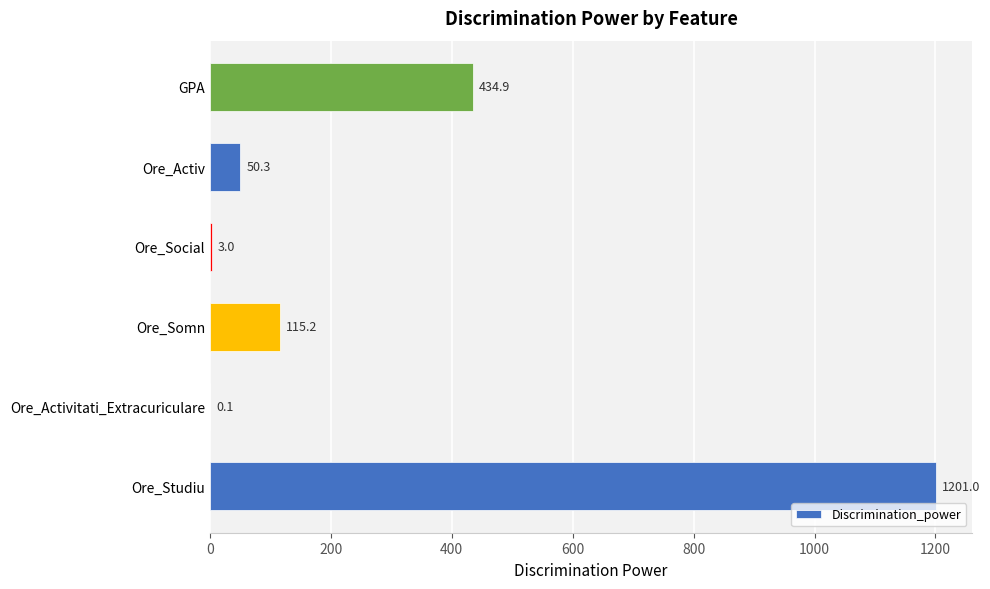

What is the sum of all values?

1804.5